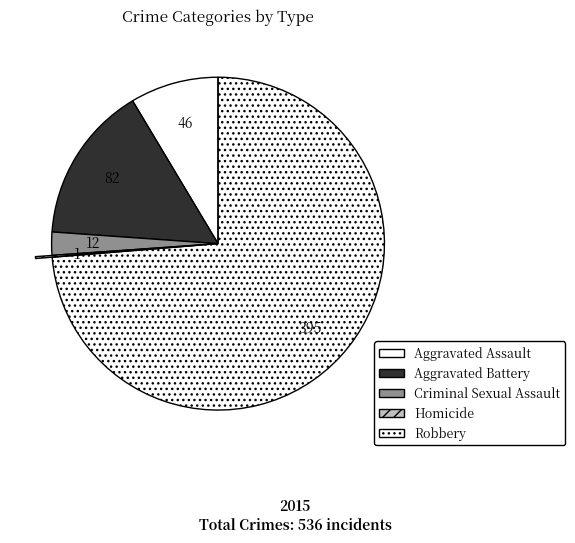

Is Robbery the majority of the pie?

Yes